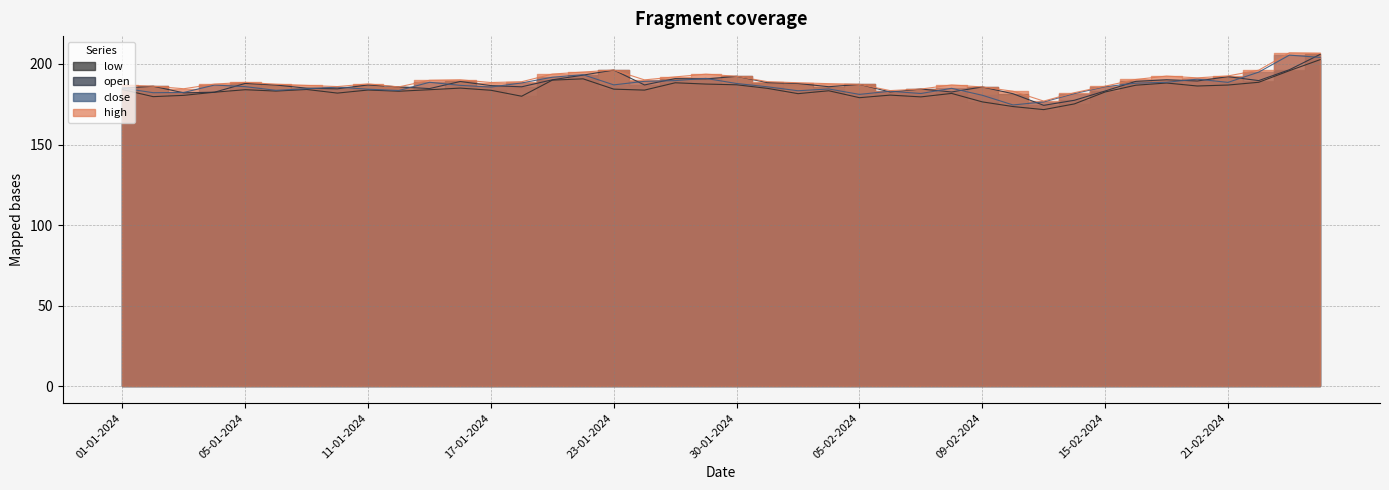

What is the label of the 23rd point from the right?

24-01-2024